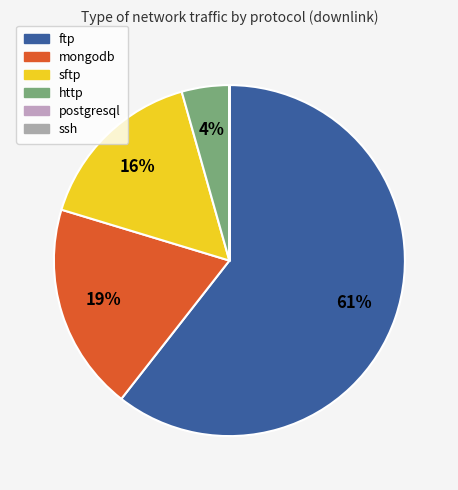

To the nearest percent, what is the average slice percentage?

17%